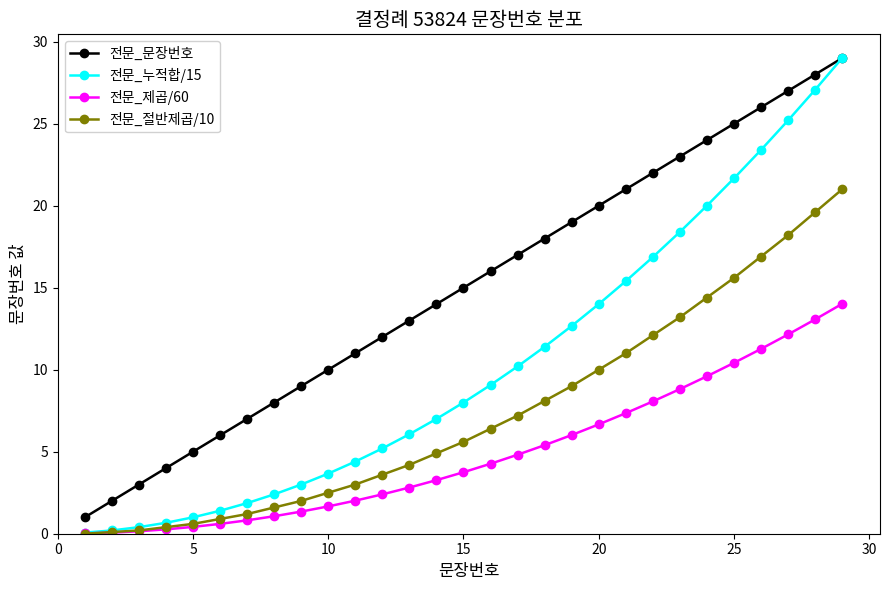

How many categories are shown in the chart?

29